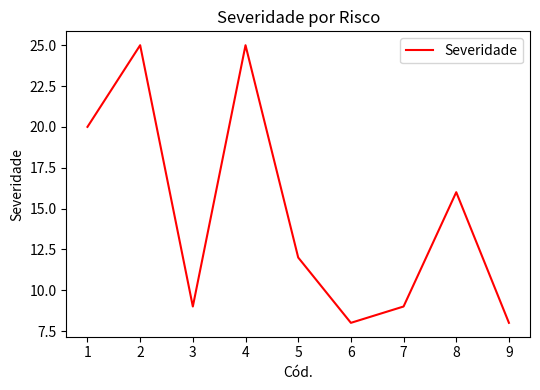

True or false: the data shows 8 at 1.

False